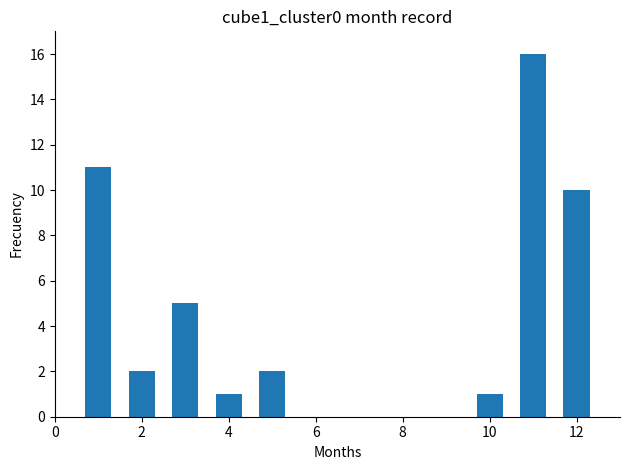

How many series are shown in this chart?

1